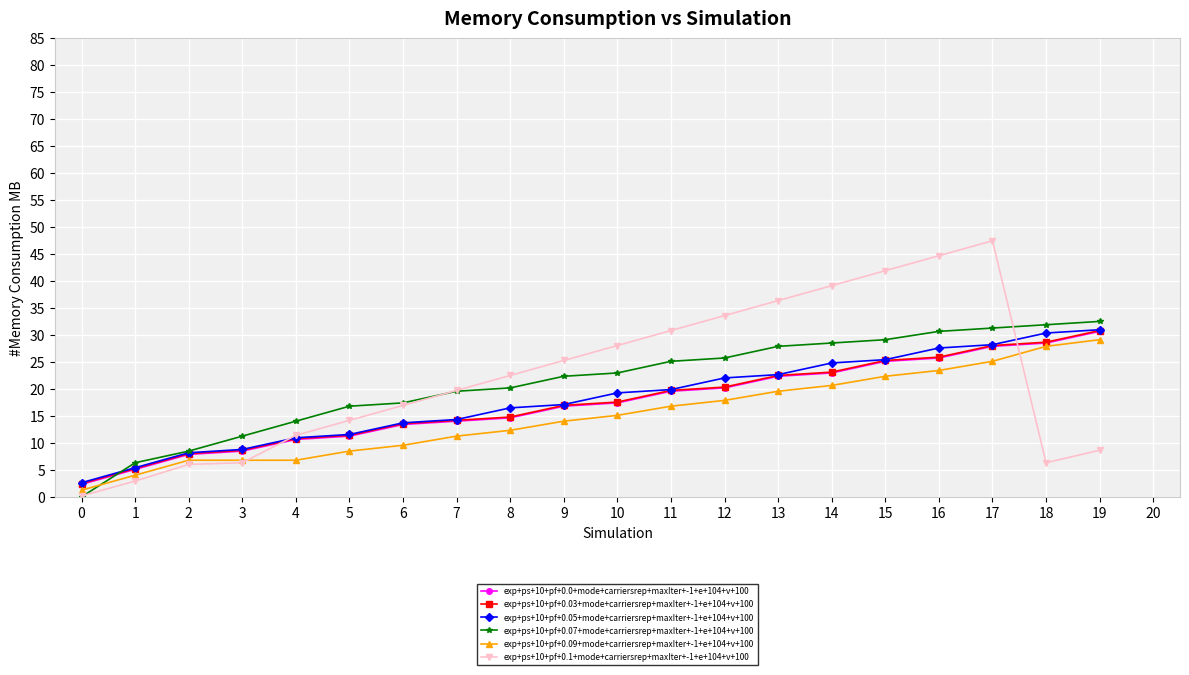

At which label is exp+ps+10+pf+0.09+mode+carriersrep+maxIter+-1+e+104+v+100 closest to 15?

10